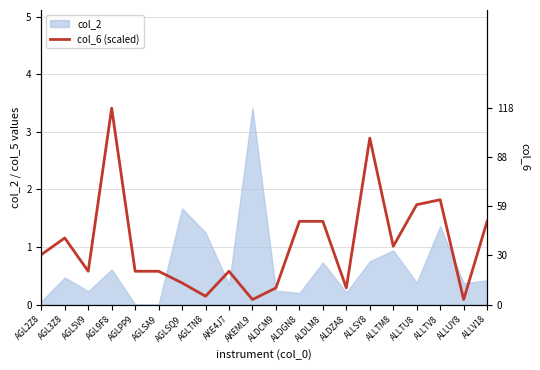

Is it true that col_2 equals 0.4 at ALLTU8?

True